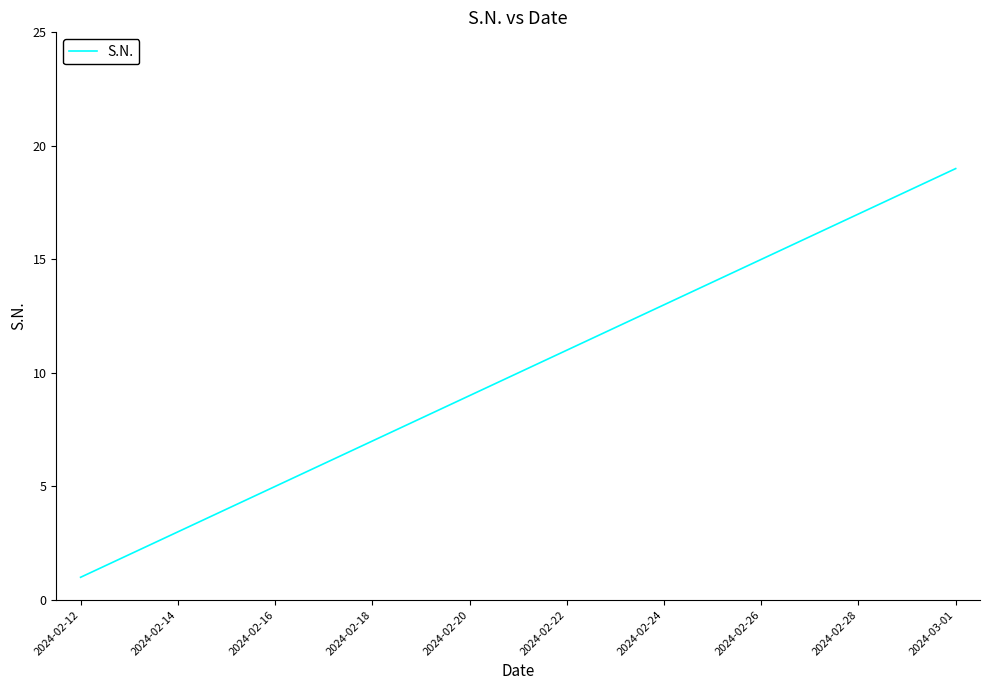

What is the difference between the maximum and minimum values?

18